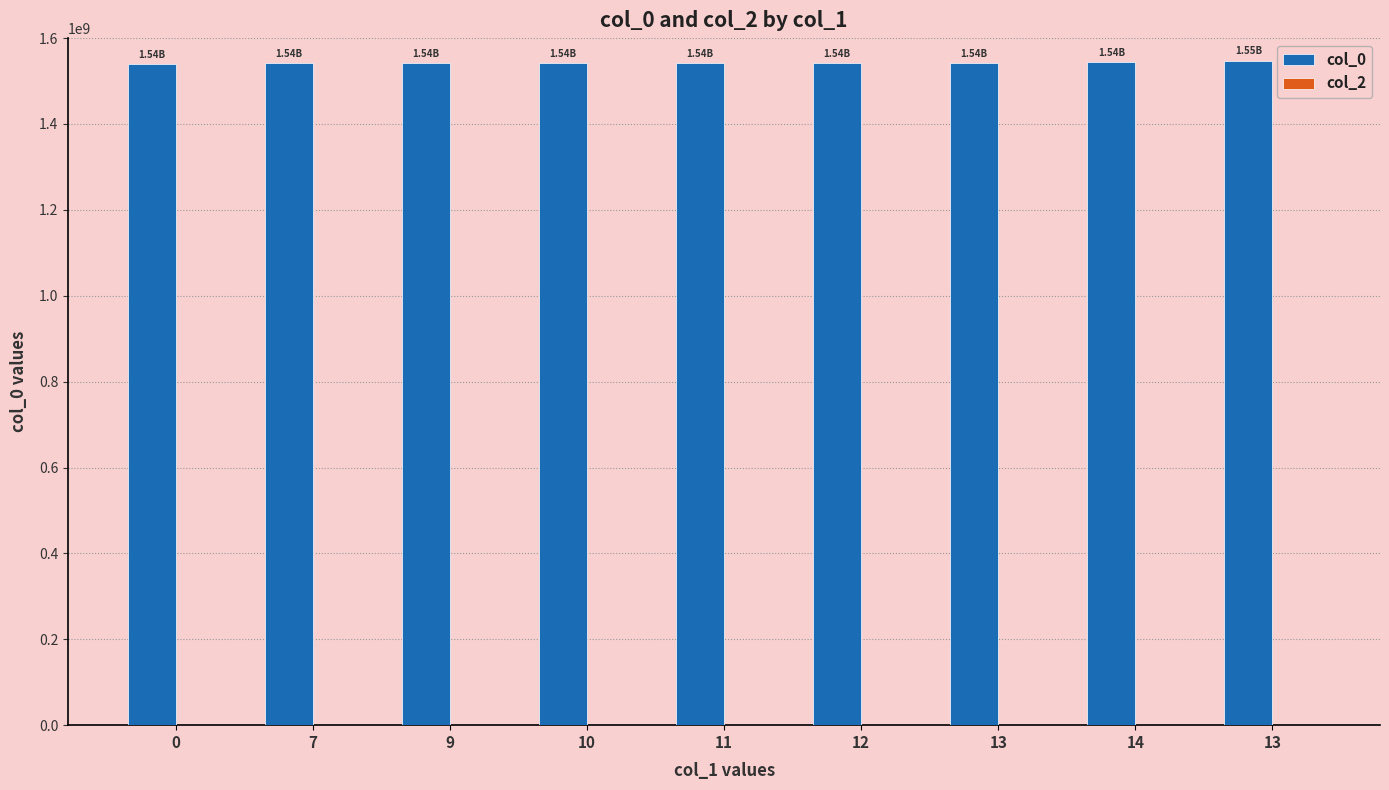

Does the chart contain any negative values?

No